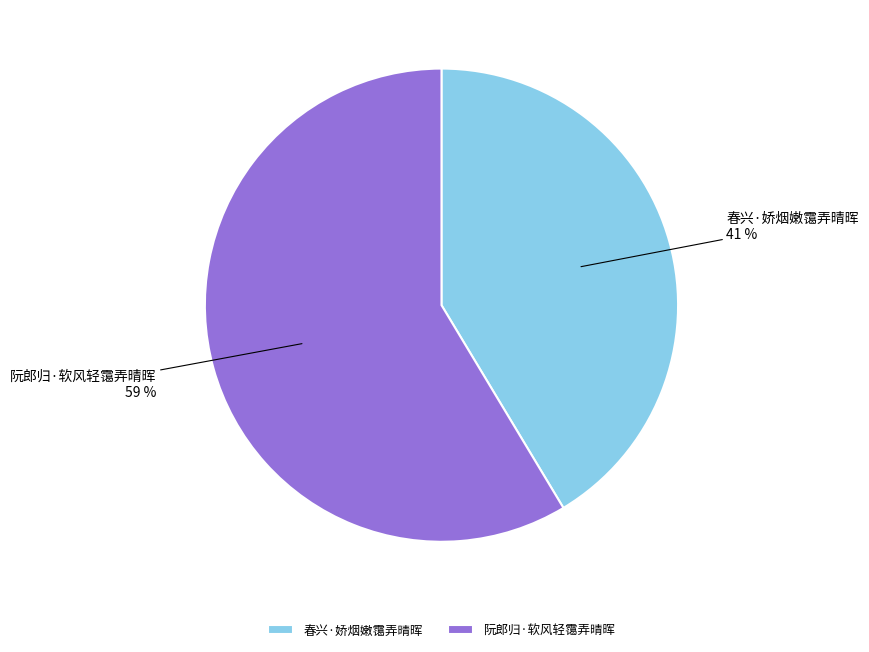

What is the ratio of the value at 春兴·娇烟嫩霭弄晴晖 to the value at 阮郎归·软风轻霭弄晴晖?

0.7